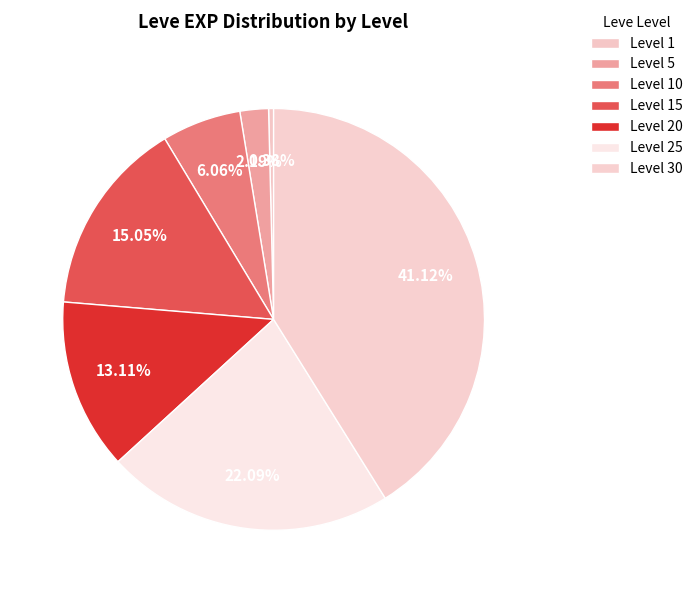

What percentage do Level 15 and Level 30 together represent?

56.2%